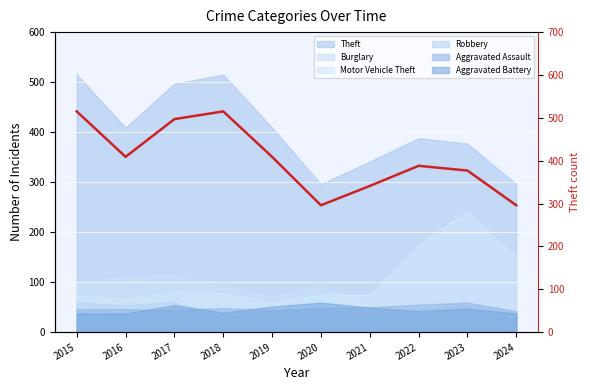

What is the sum of the values at 2020 and 2023?

673